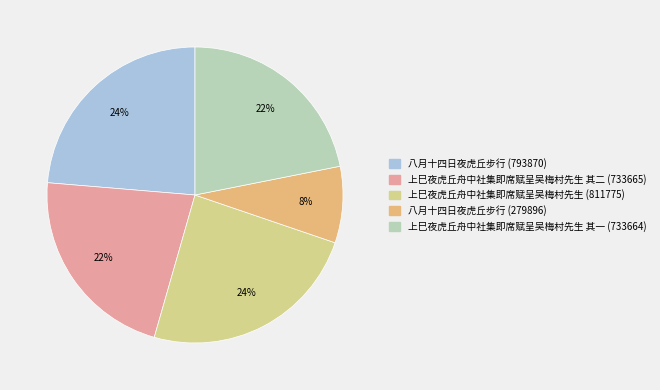

Does 八月十四日夜虎丘步行 (793870) represent more than half of the total?

No